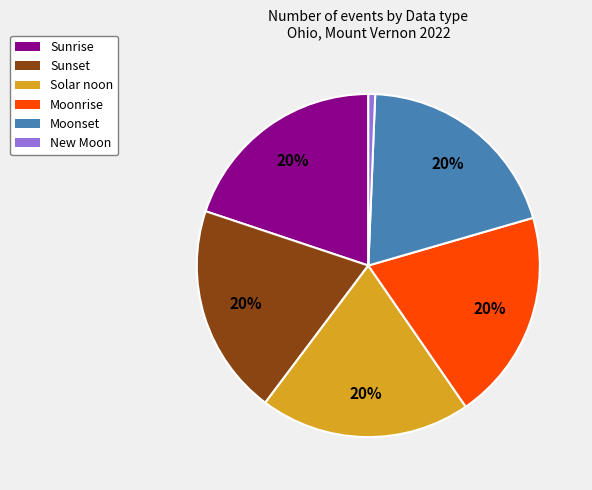

To the nearest percent, what is the difference between the largest and smallest slice percentages?

19%